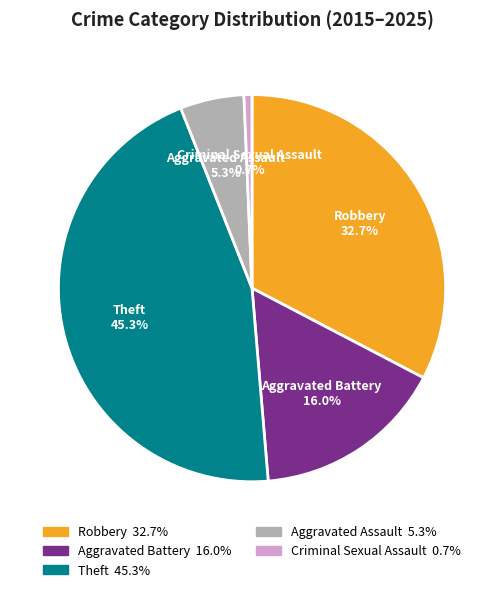

Does any single category account for the majority?

No